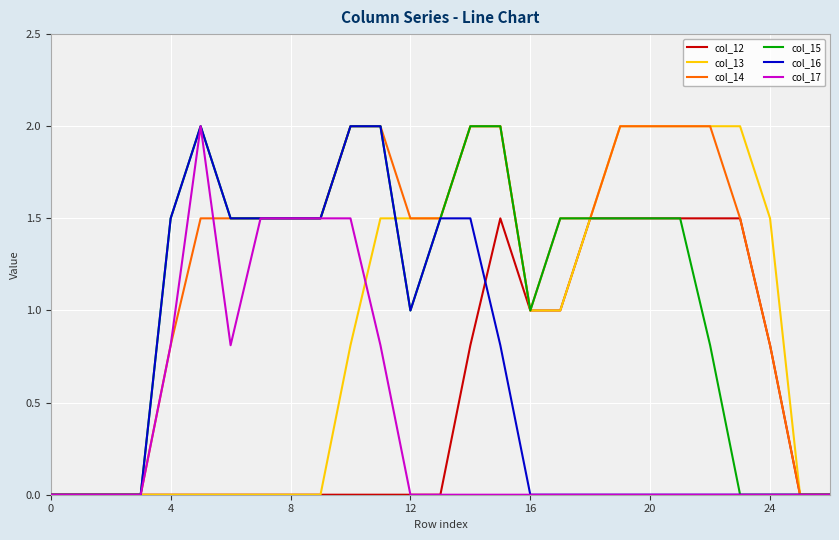

How many lines are shown in the chart?

6